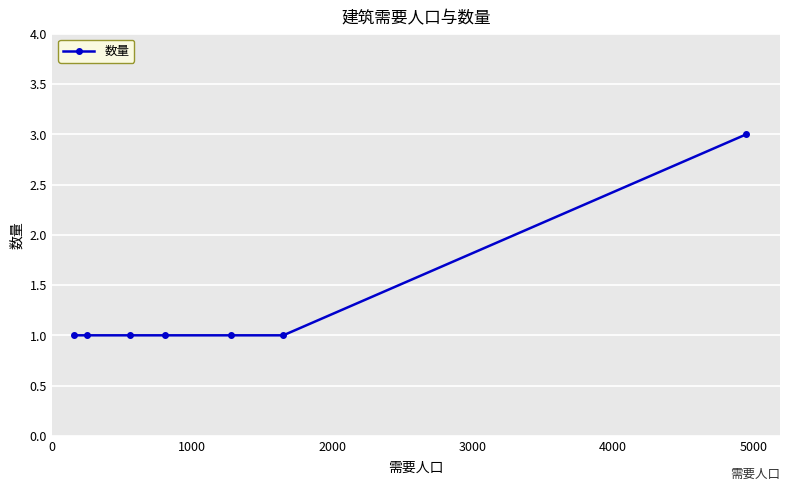

What is the maximum value shown in the chart?

3